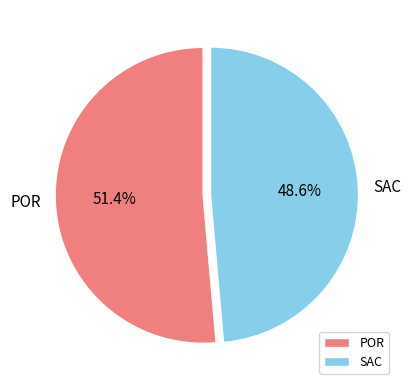

True or false: SAC accounts for 49% of the total.

True